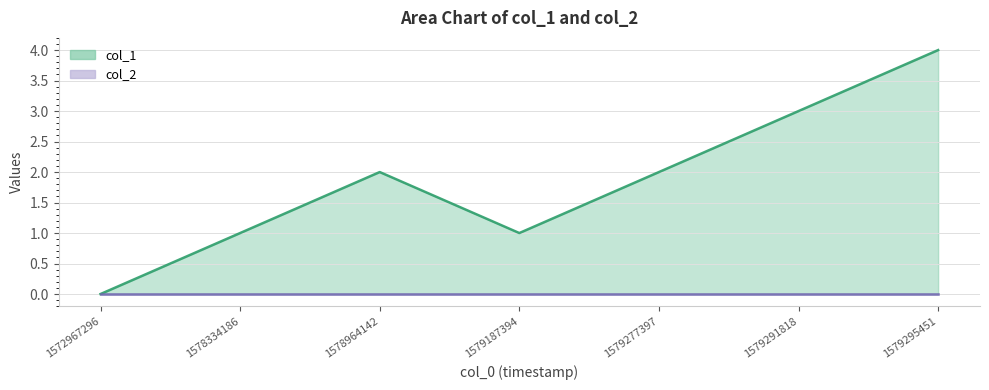

Rank the categories by value from lowest to highest.

1572967296, 1578334186, 1579187394, 1578964142, 1579277397, 1579291818, 1579295451